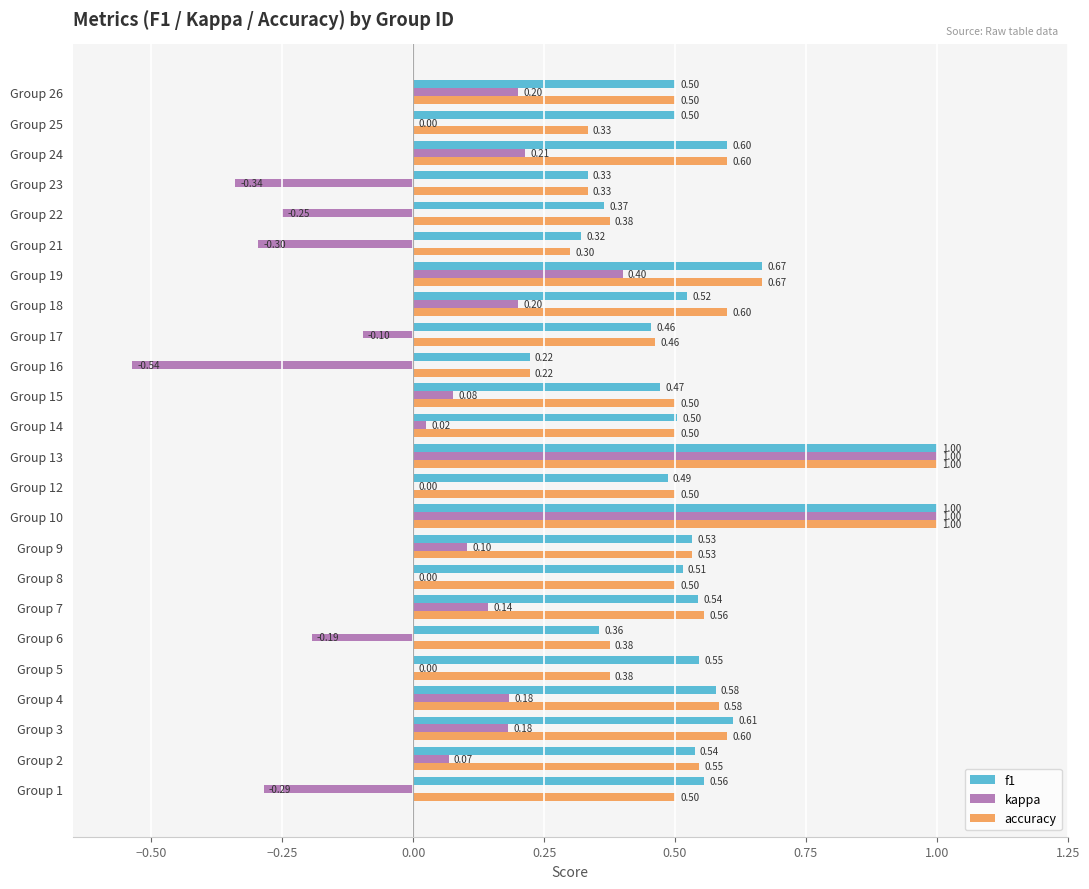

What is the greatest value displayed?

1.0